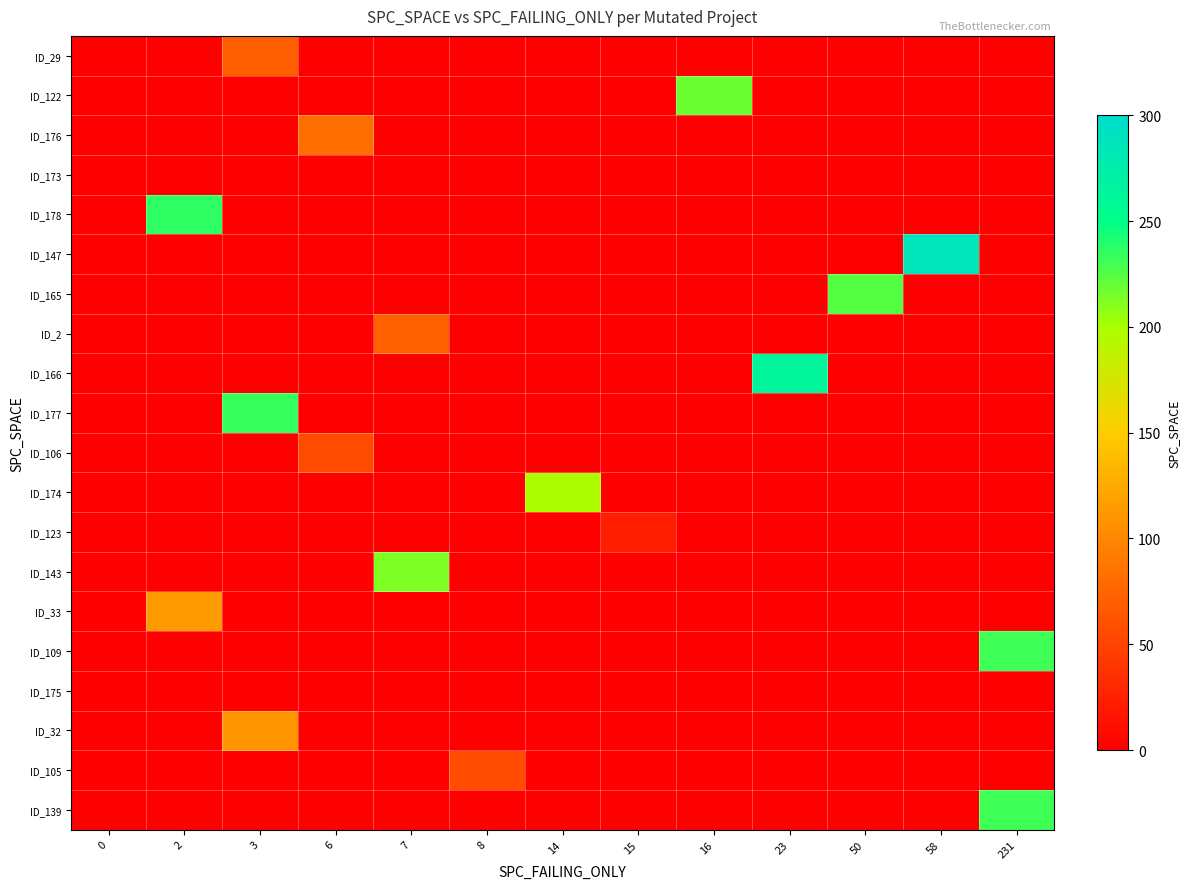

At 15, list the series in order from largest to smallest.

ID_123, ID_29, ID_122, ID_176, ID_173, ID_178, ID_147, ID_165, ID_2, ID_166, ID_177, ID_106, ID_174, ID_143, ID_33, ID_109, ID_175, ID_32, ID_105, ID_139